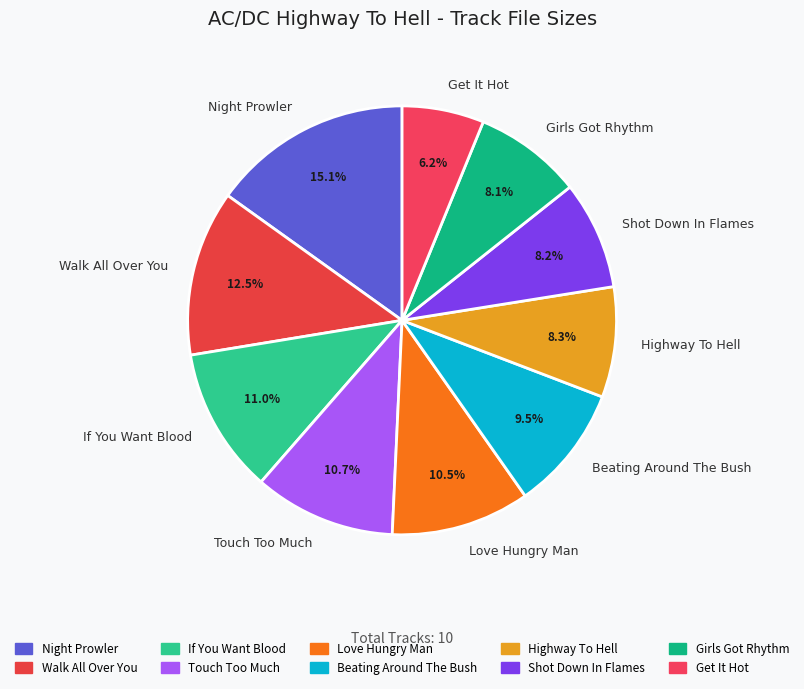

Combined, do Highway To Hell and Night Prowler account for over 50%?

No